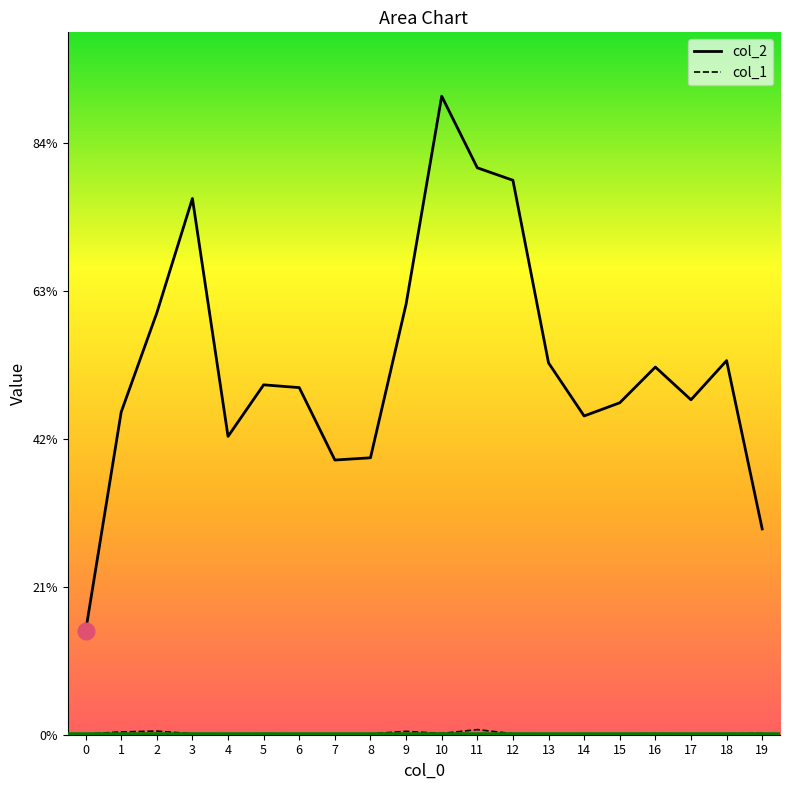

Does the chart display data point markers on the line(s)?

No